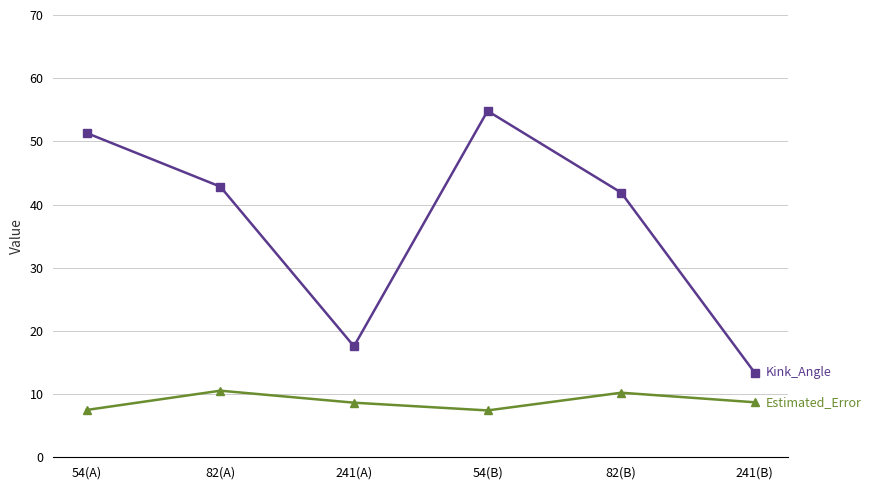

What is the total value across all series at 241(B)?

22.1